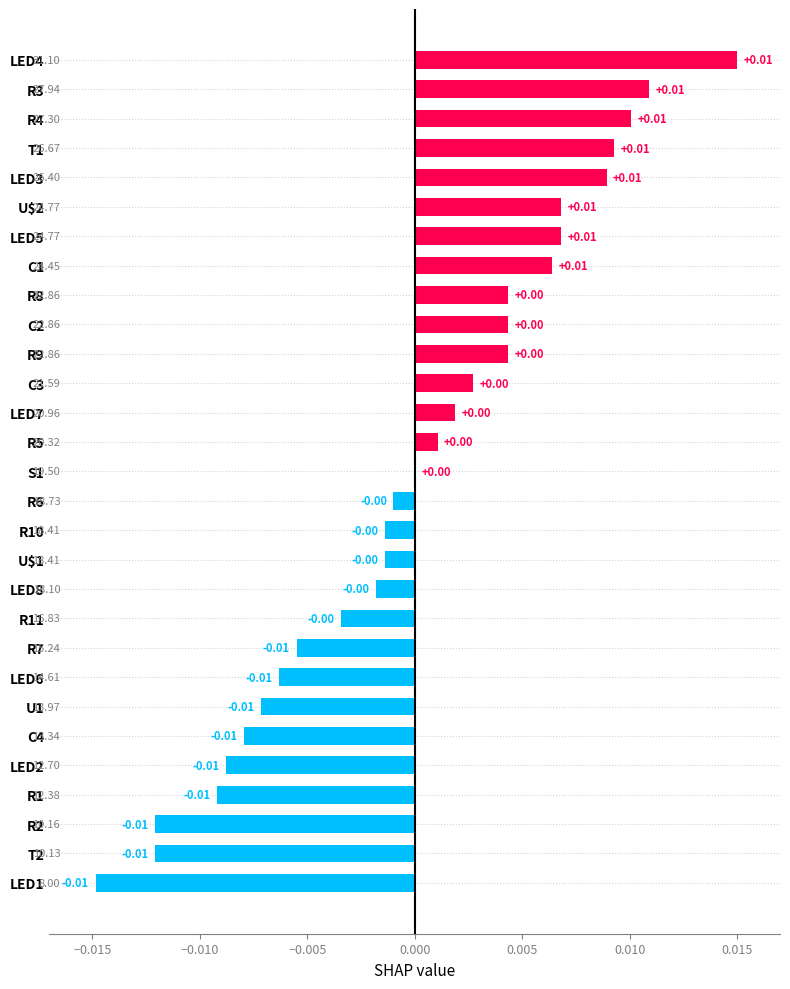

Which has a higher value, R8 or LED5?

LED5